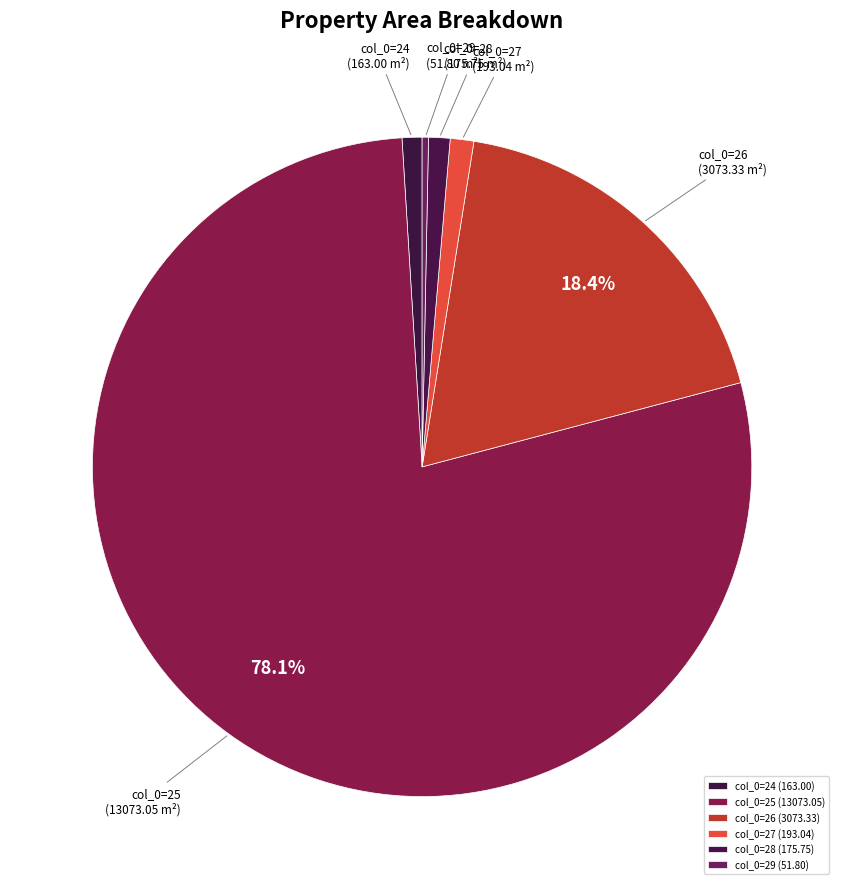

Do col_0=24 and col_0=27 together represent more than half of the pie?

No